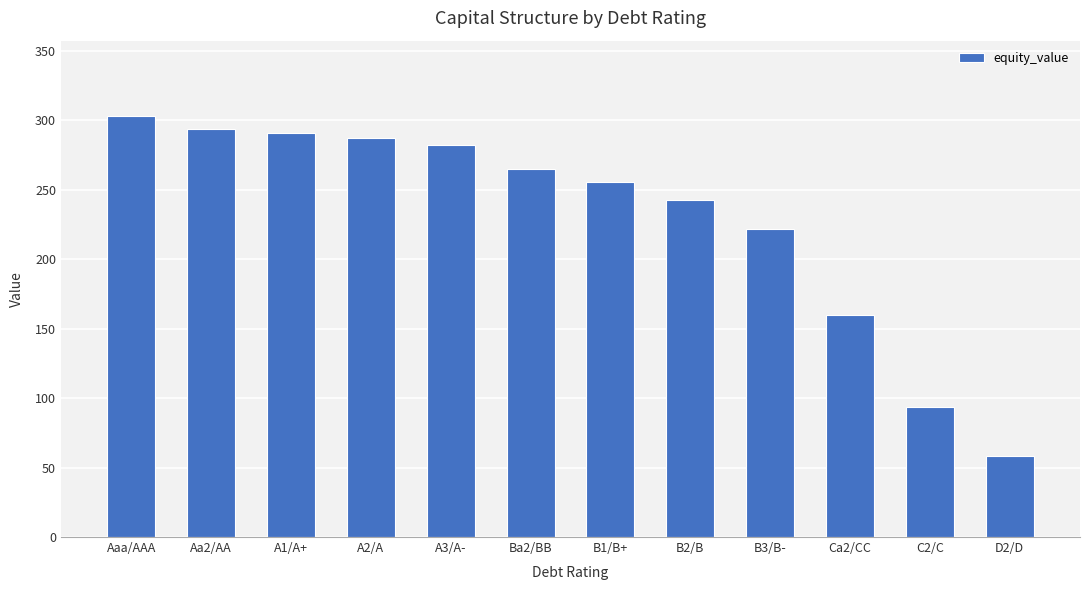

At which category does the chart reach its minimum across all series?

D2/D